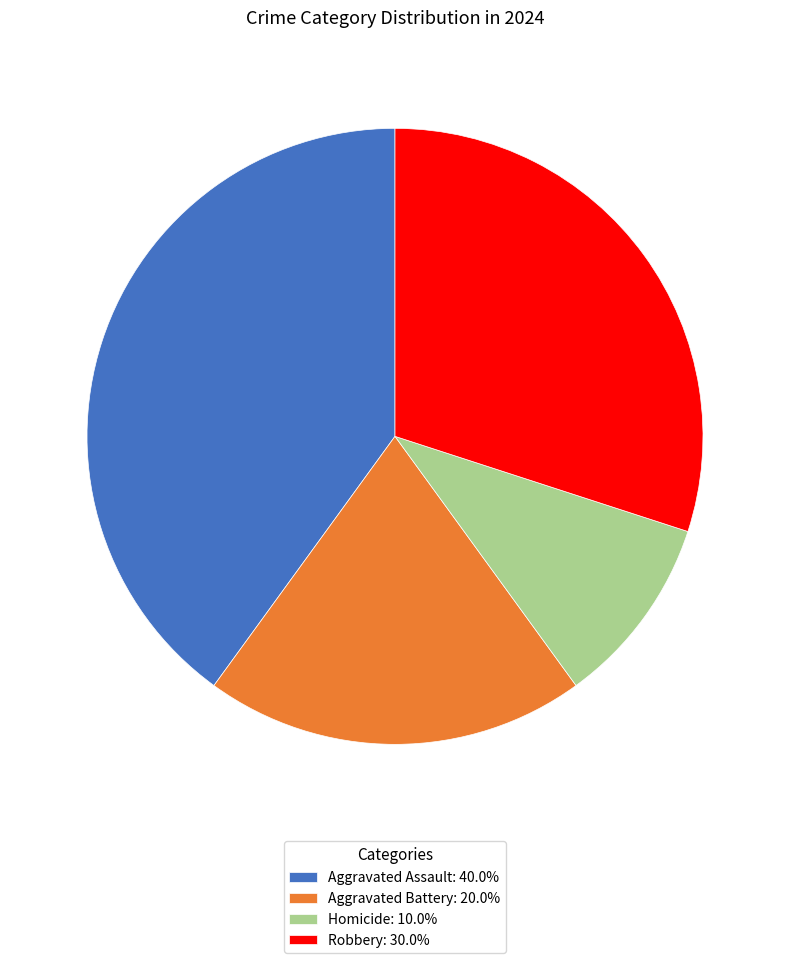

Does Robbery: 30.0% account for over 50% of the chart?

No